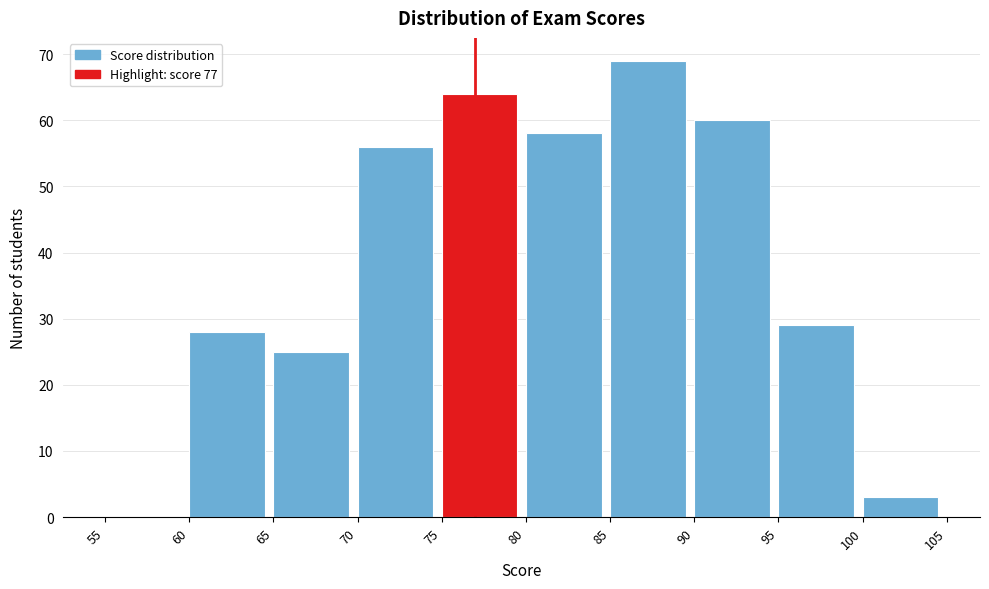

Reading left to right, list every bar in this chart as the range it spans on the x-axis followed by its height. The values are not printed on the chart, so give them approximately, as read against the axis.

55 to 60: 0
60 to 65: 28
65 to 70: 25
70 to 75: 56
75 to 80: 64
80 to 85: 58
85 to 90: 69
90 to 95: 60
95 to 100: 29
100 to 105: 3